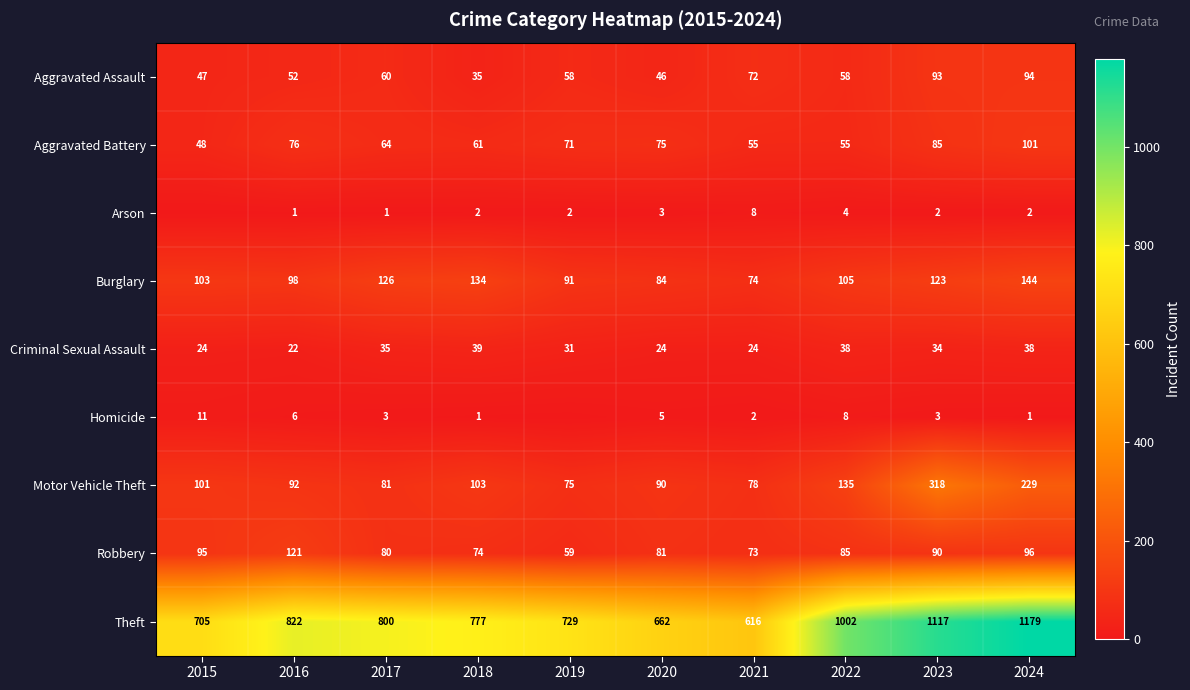

Is the value of Criminal Sexual Assault at 2017 greater than the value of Motor Vehicle Theft at 2023?

No